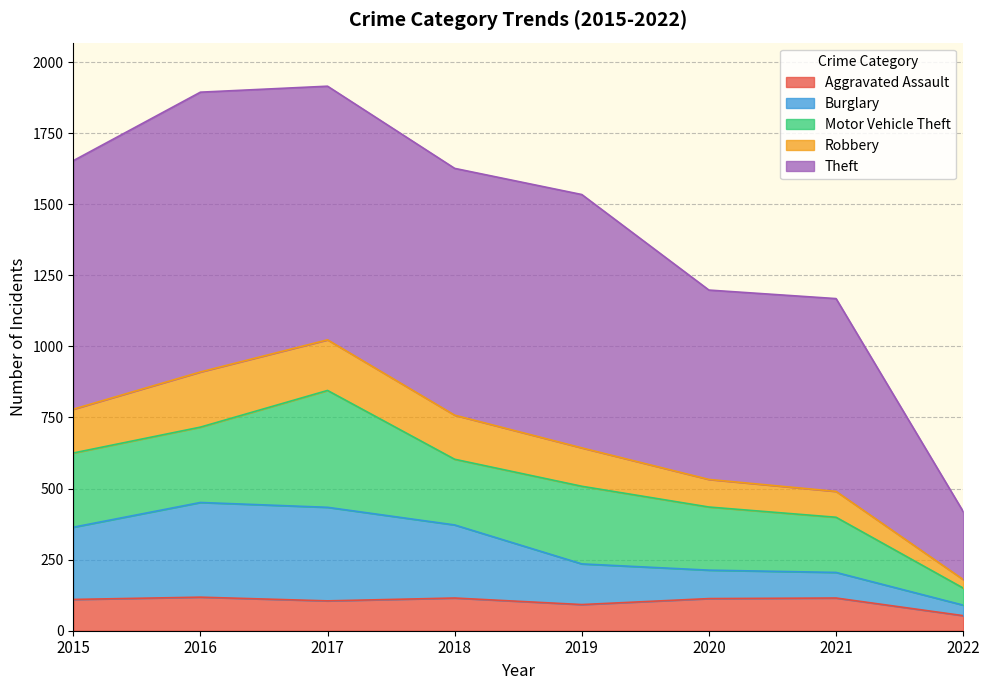

At which label does Robbery reach its minimum?

2022